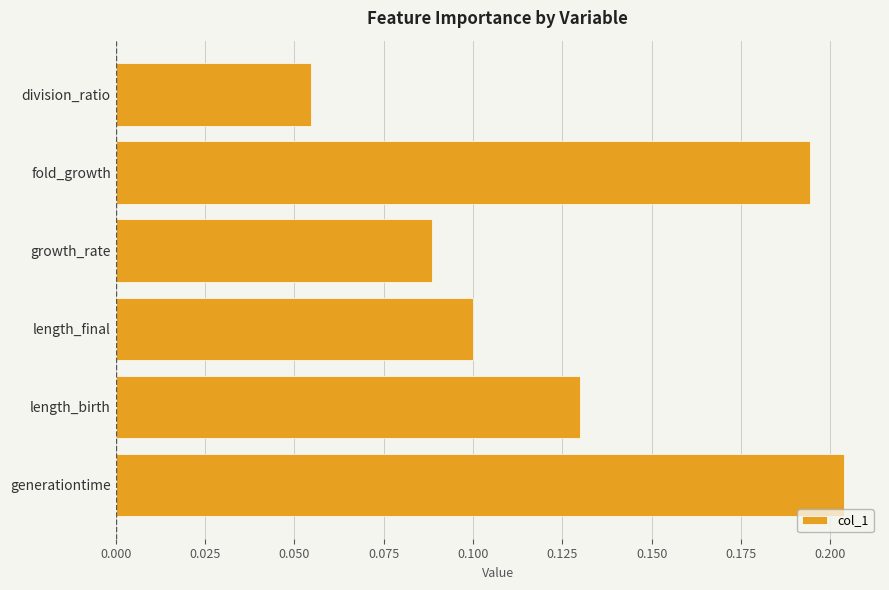

True or false: the data shows 0.0 at division_ratio.

False